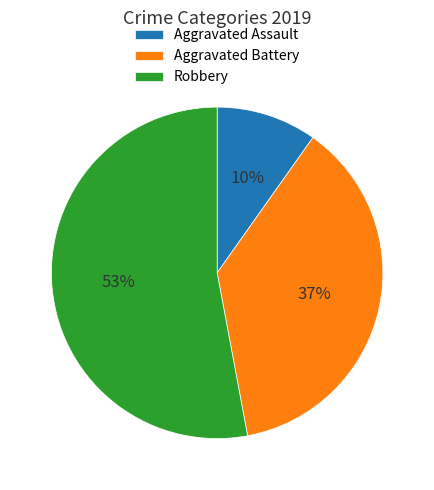

How many segments does this pie chart have?

3